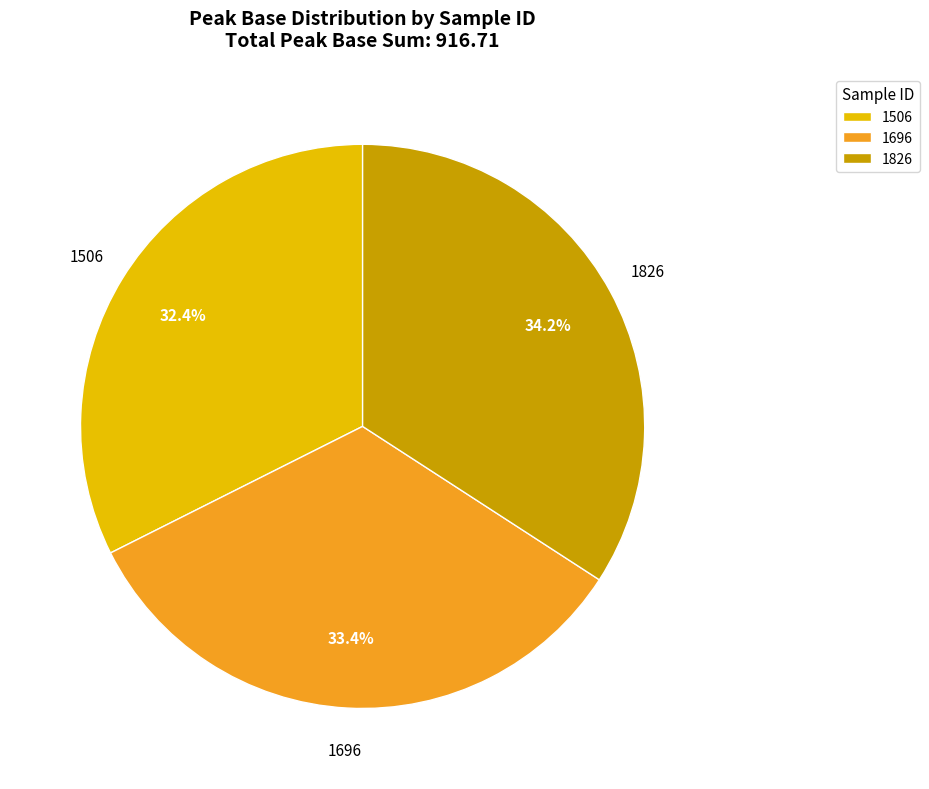

How many slices are in this pie chart?

3